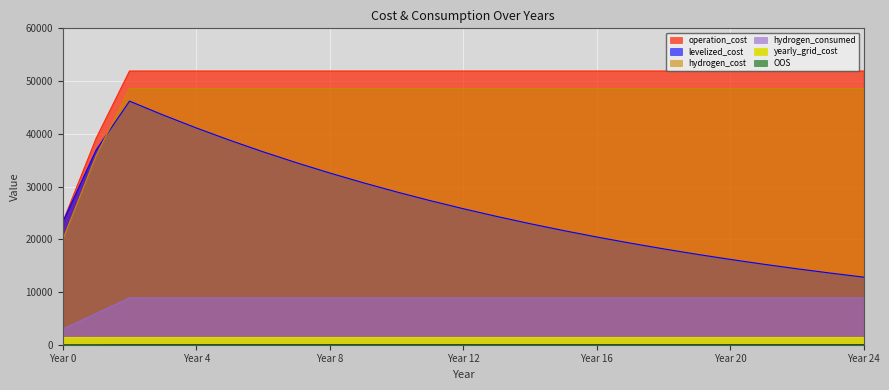

True or false: hydrogen_consumed and operation_cost intersect in this chart.

False